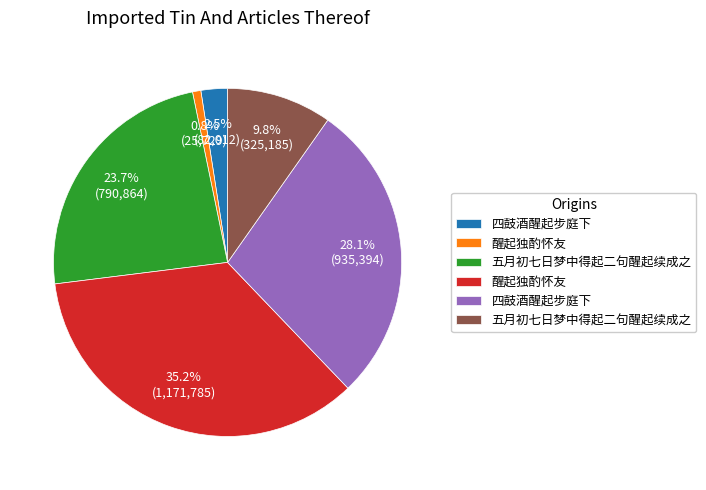

Count the number of slices in the pie.

6